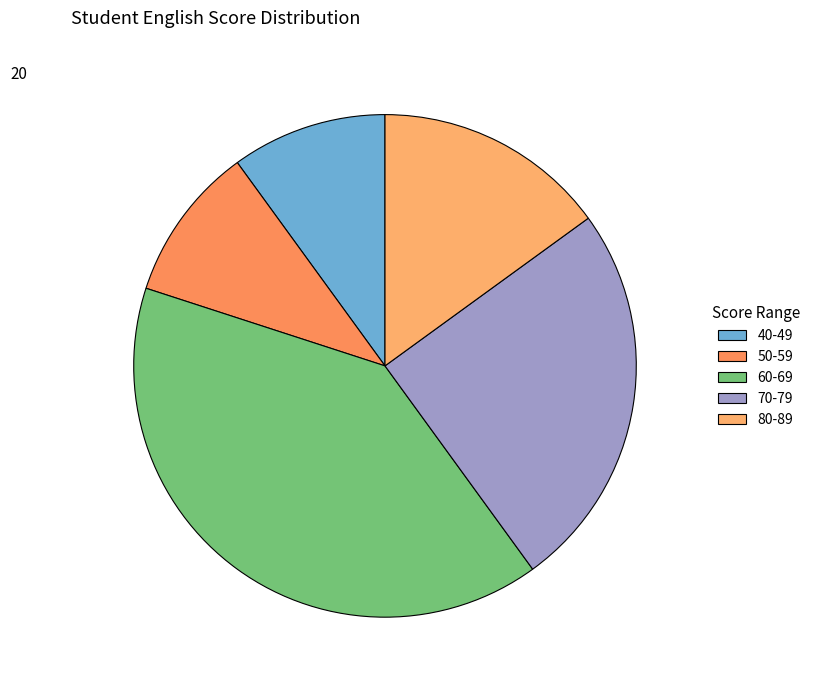

How many segments does this pie chart have?

5